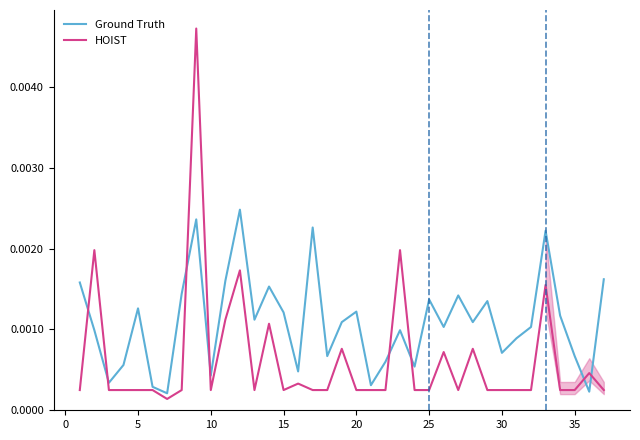

In HOIST, how many points are lower than both neighbors (excluding endpoints)?

5